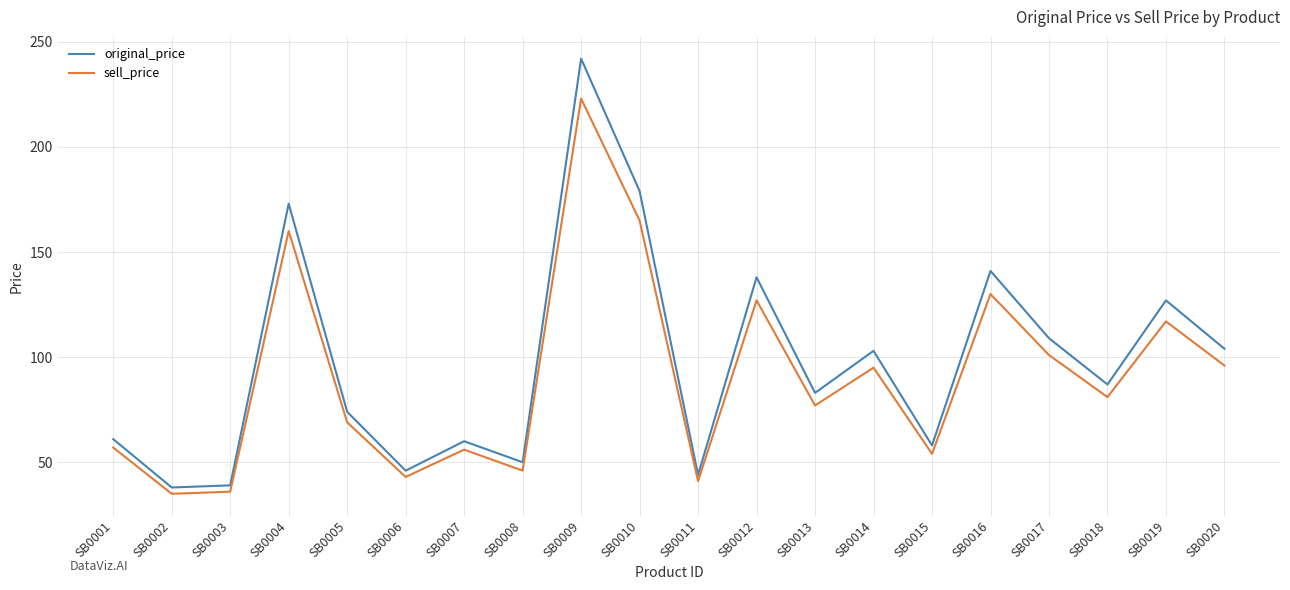

True or false: original_price and sell_price cross at least once.

False